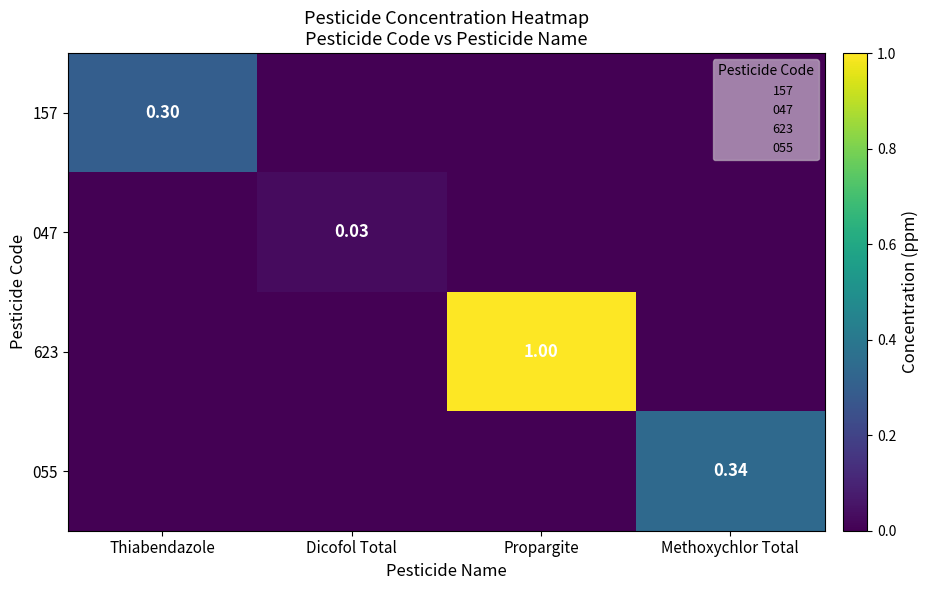

At which category is the sum across all series the highest?

Propargite